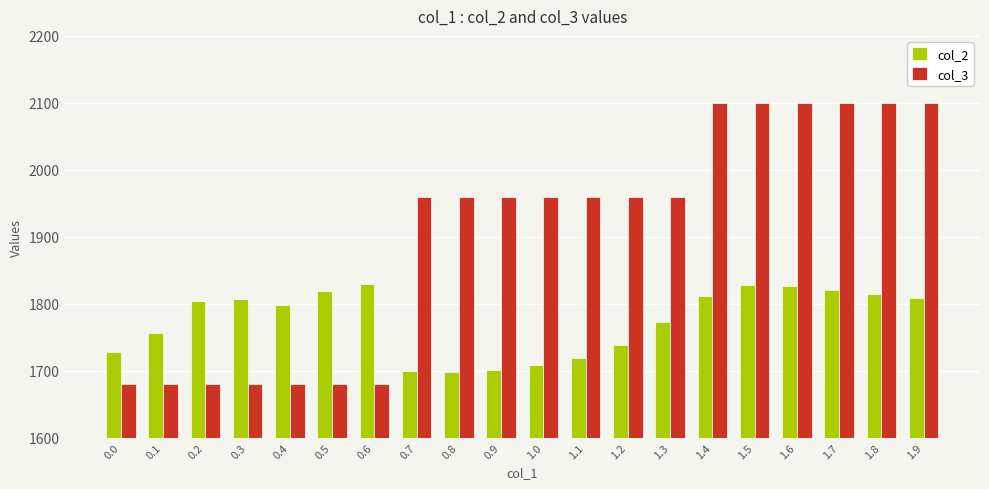

What is the label of the 9th bar from the right?

1.1